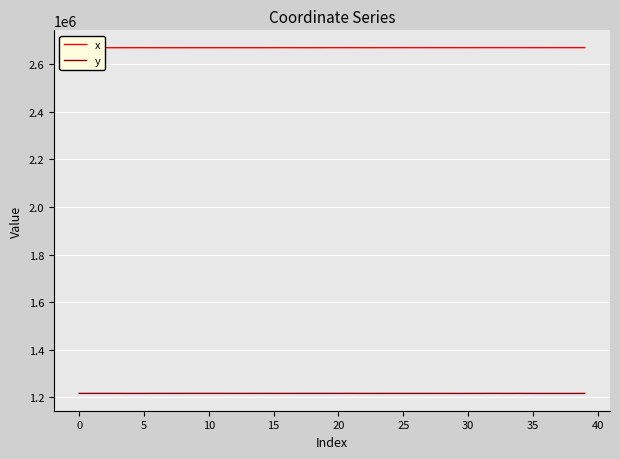

Which series has the largest range (max minus min)?

x